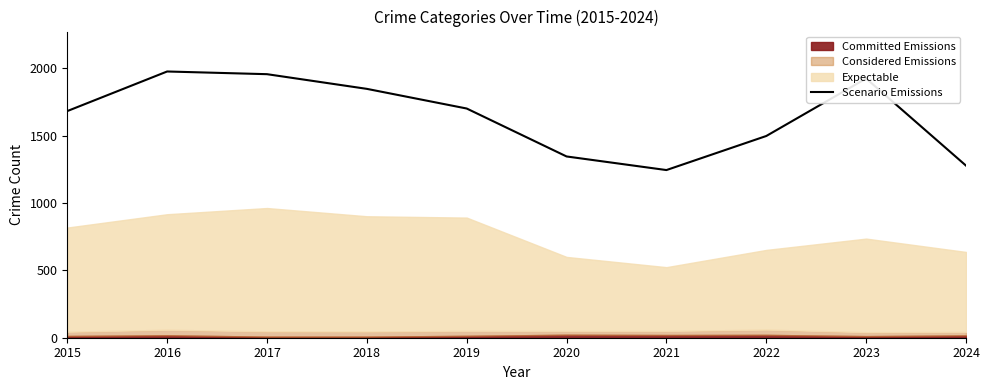

What is the lowest value of the Scenario Emissions series?

1245